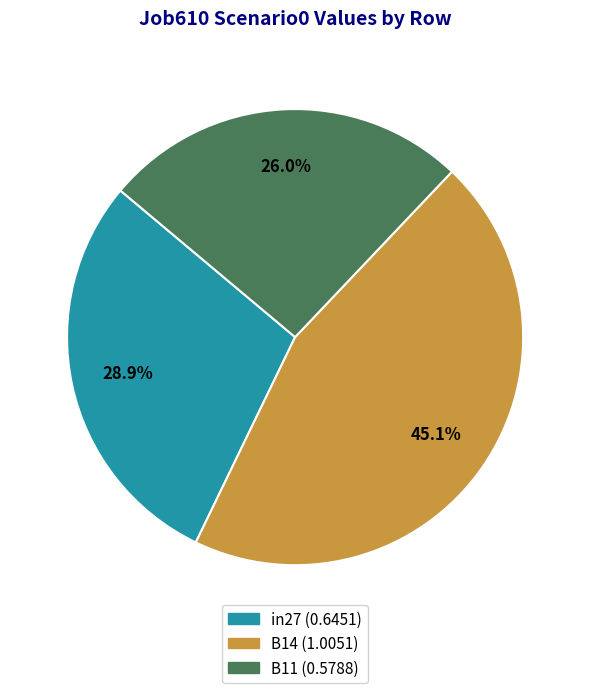

Between in27 and B11, which is larger?

in27